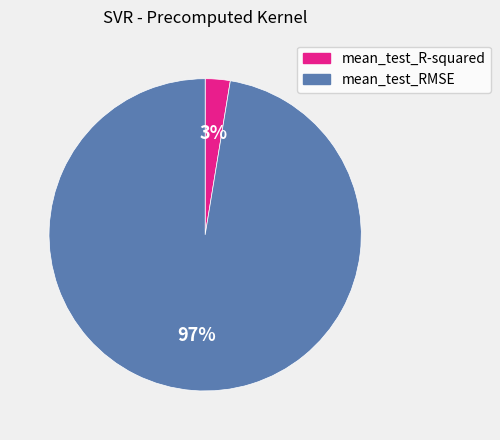

Count the number of slices in the pie.

2